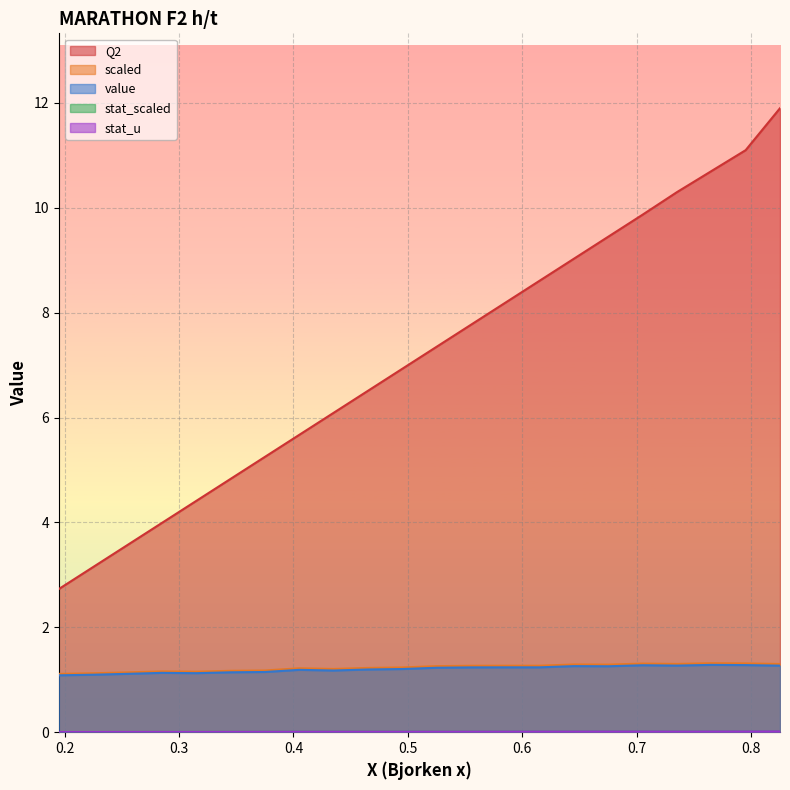

How many lines are shown in the chart?

5